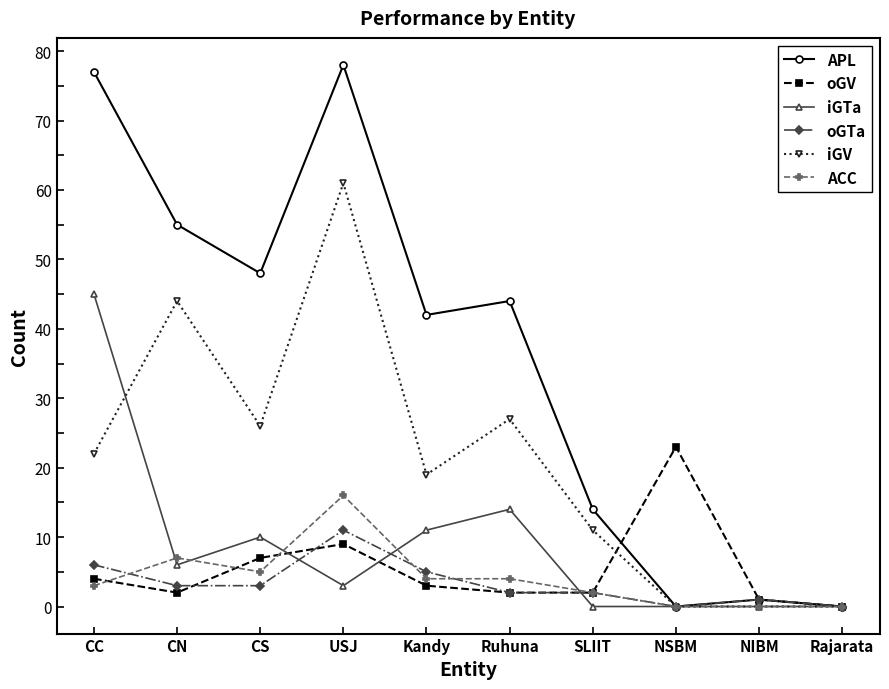

What is the difference between the ACC values at NIBM and SLIIT?

2